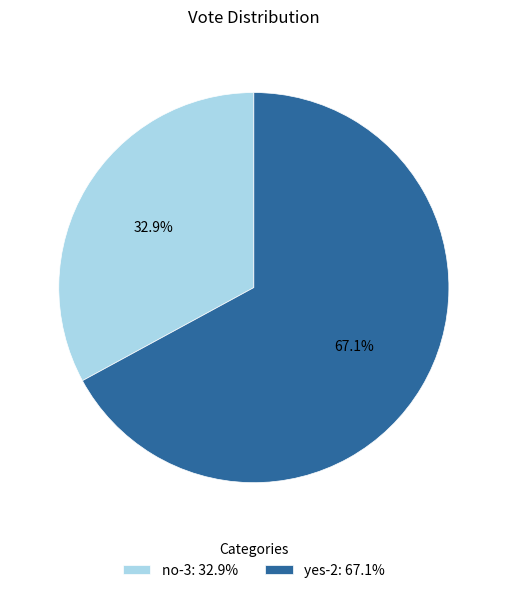

What is the smallest slice in the pie chart?

no-3